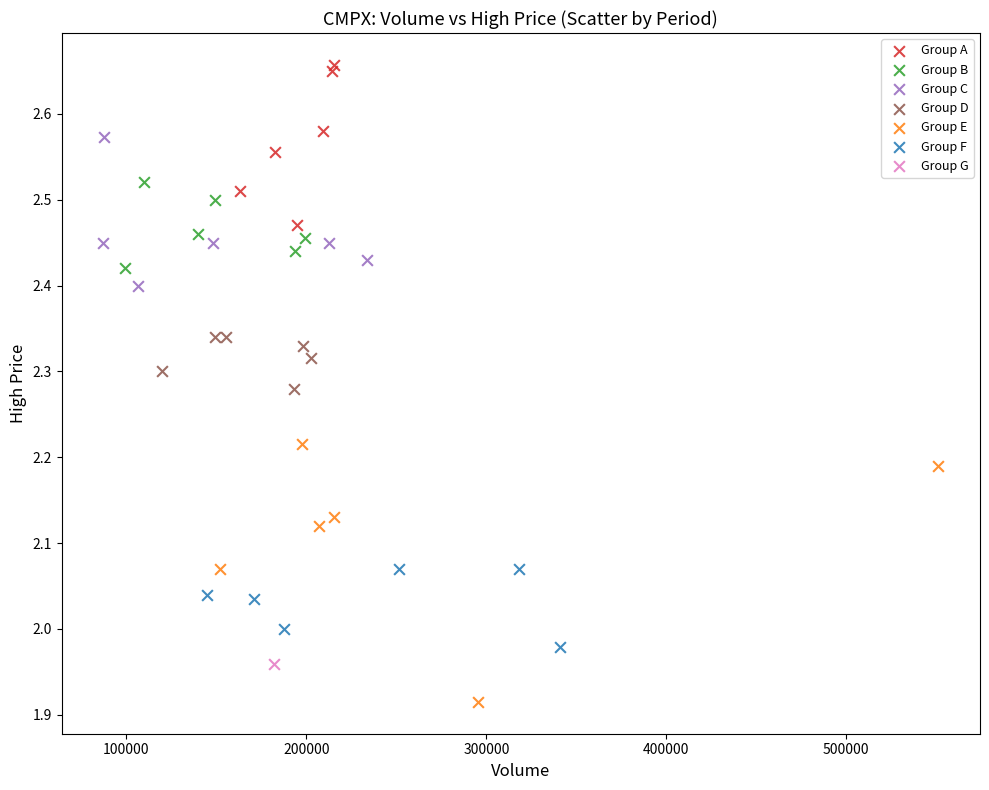

What are all the series names shown in the legend?

Group A, Group B, Group C, Group D, Group E, Group F, Group G